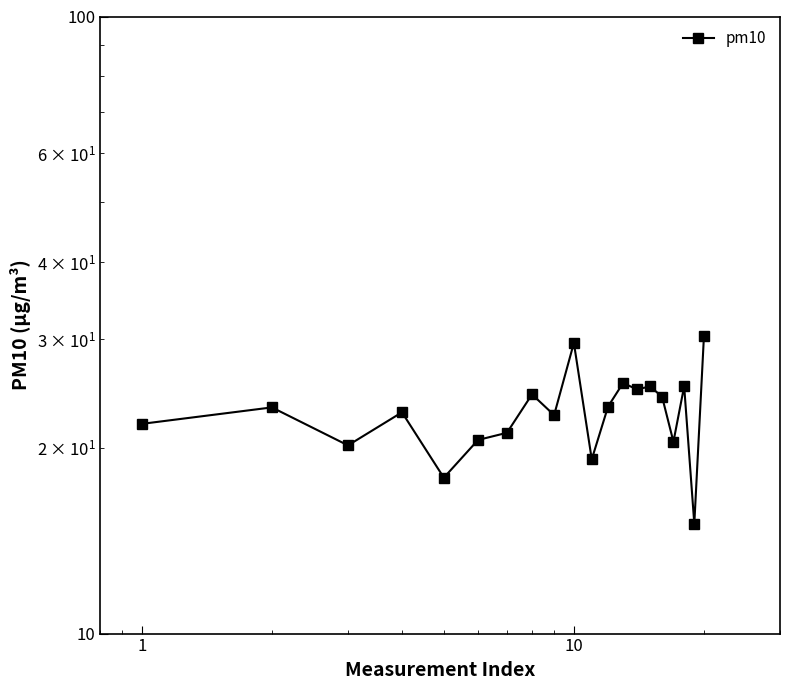

The chart shows a value of 27.1 at 10. True or false?

False